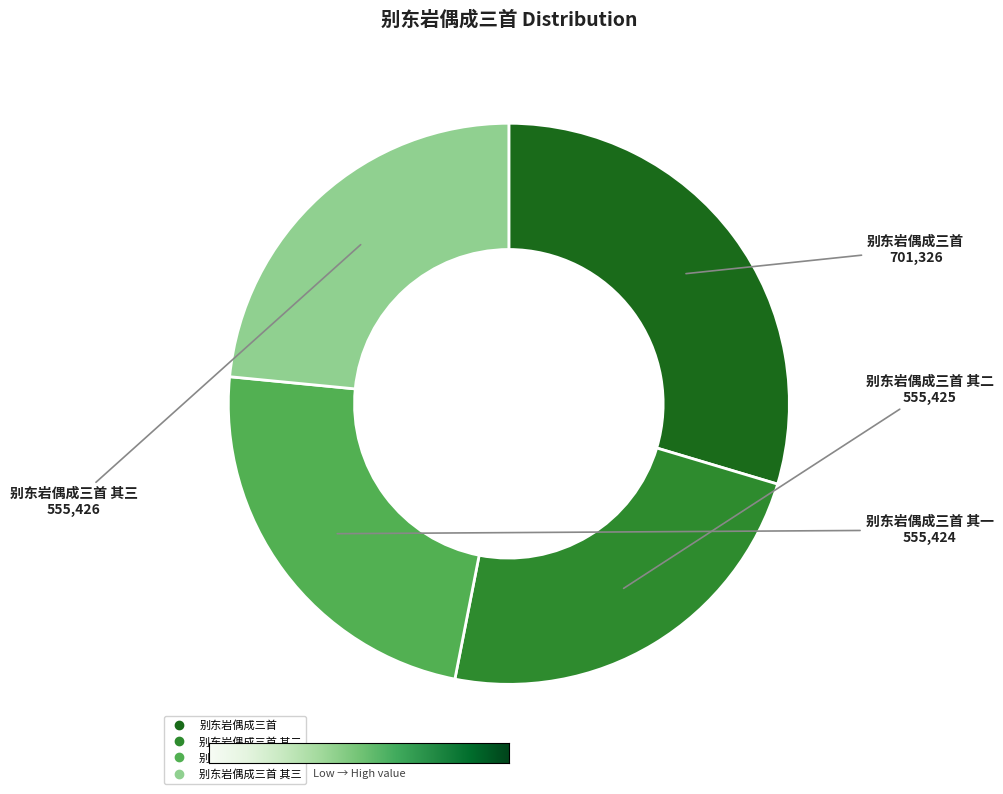

Is there a majority slice in this chart?

No